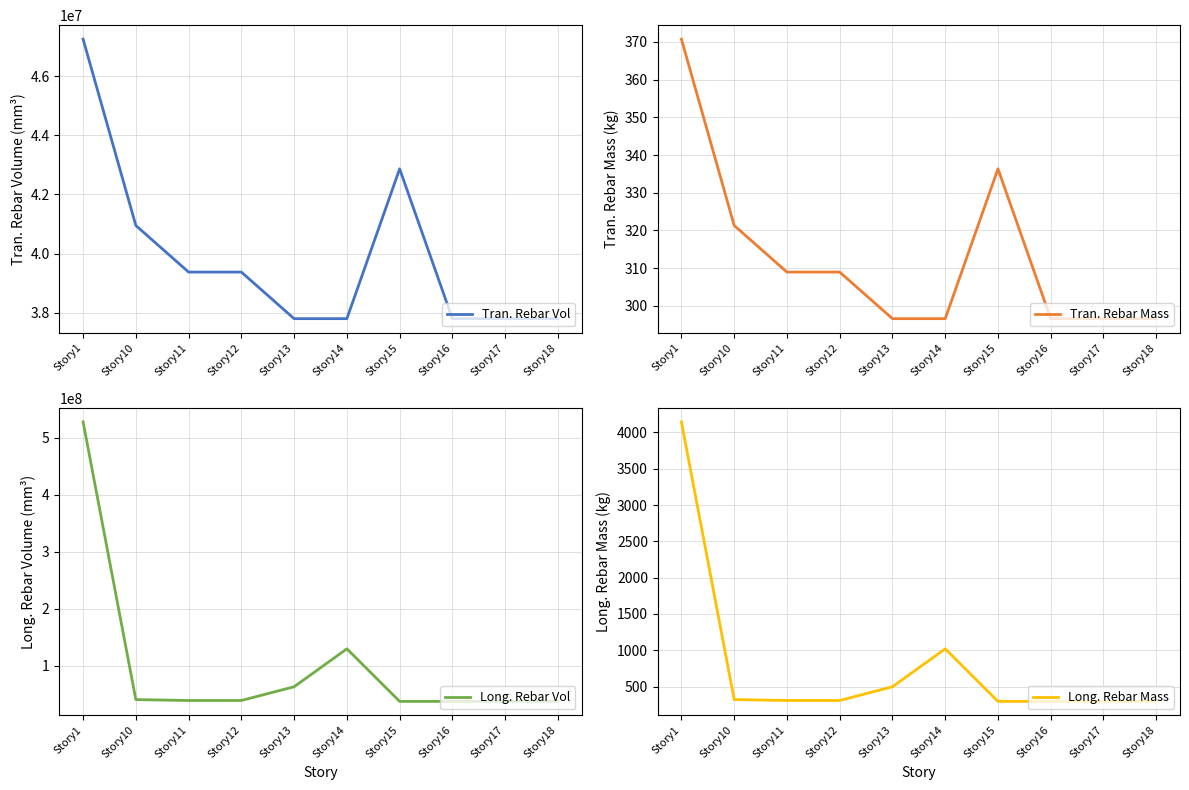

What is the maximum value for Long. Rebar Mass?

4144.9